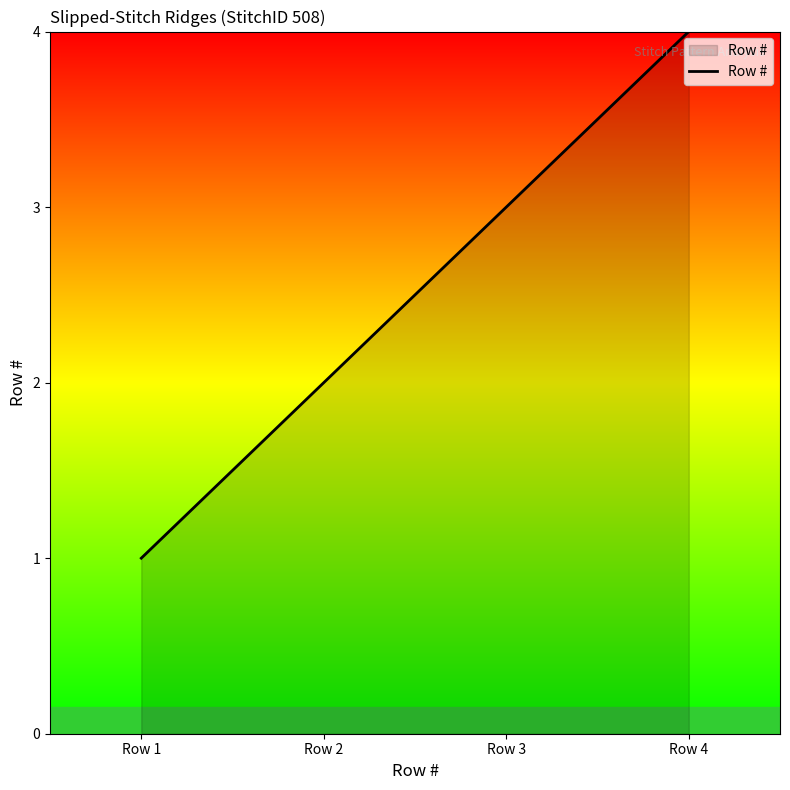

What is the difference between the maximum and minimum values?

3